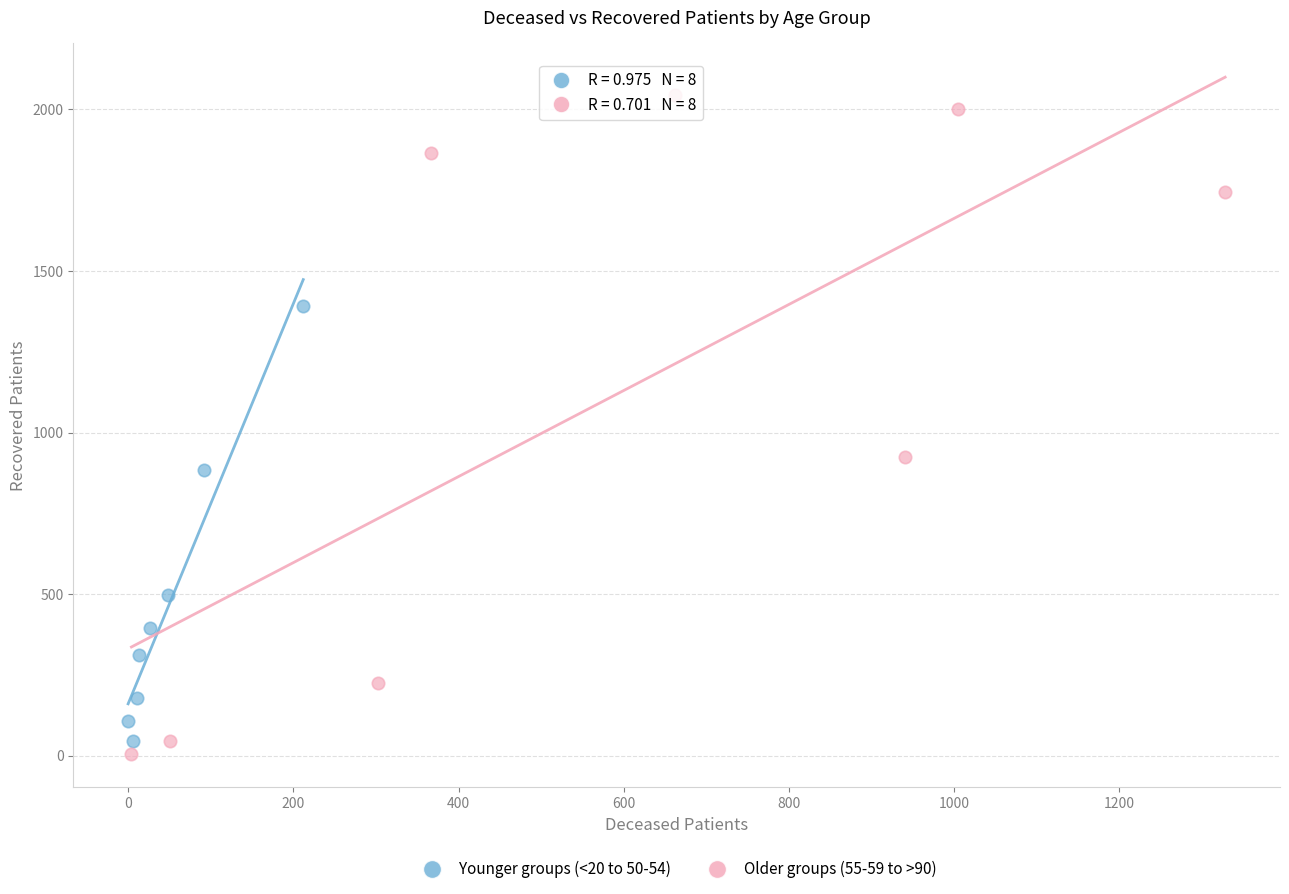

Which series contains the highest Y value?

Older groups (55-59 to >90)